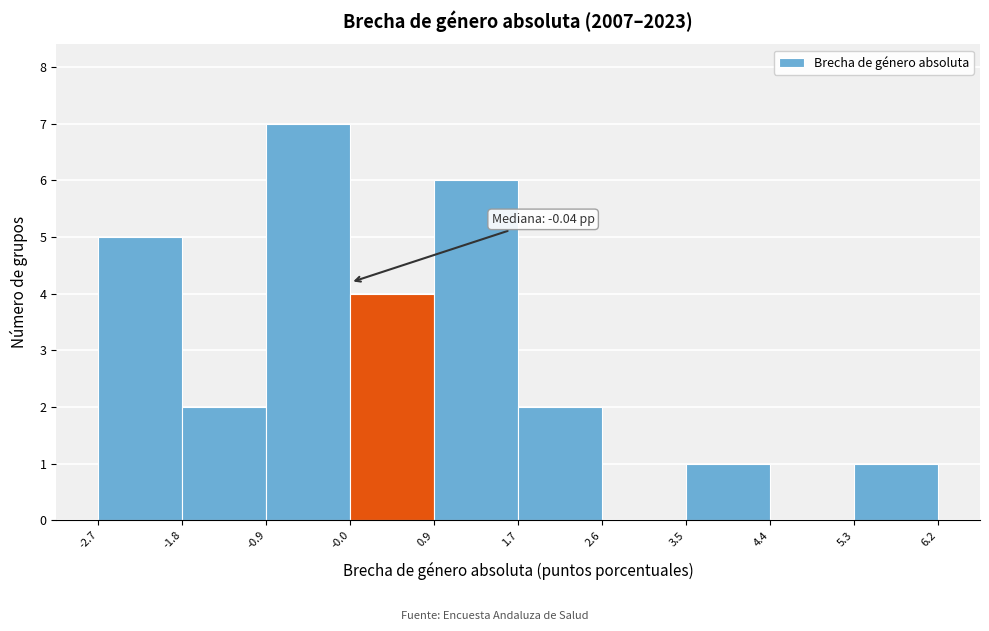

Over which range of the x-axis is the bar tallest?

-0.9 to -0.0